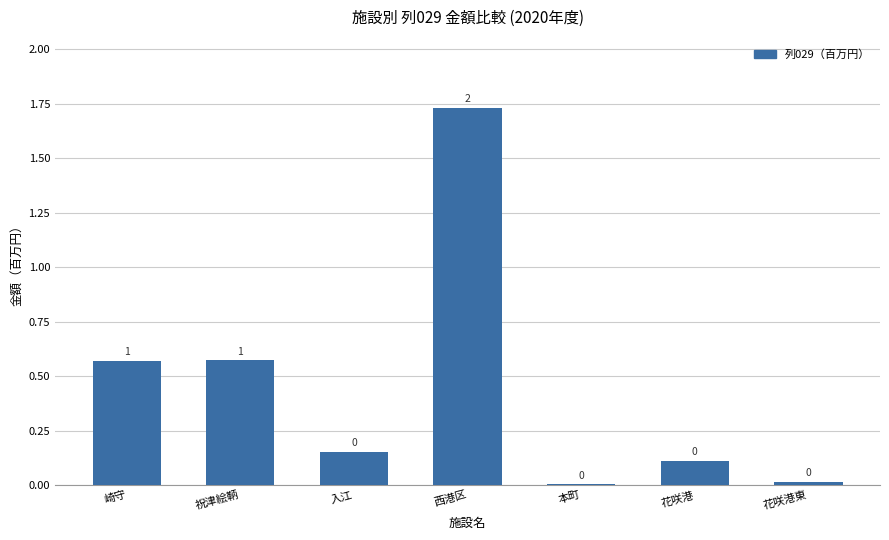

At which category does the chart reach its peak across all series?

西港区